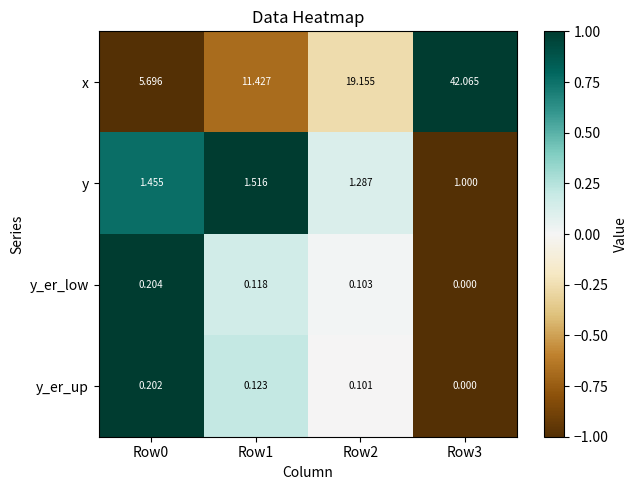

Which series has the largest range (max minus min)?

x